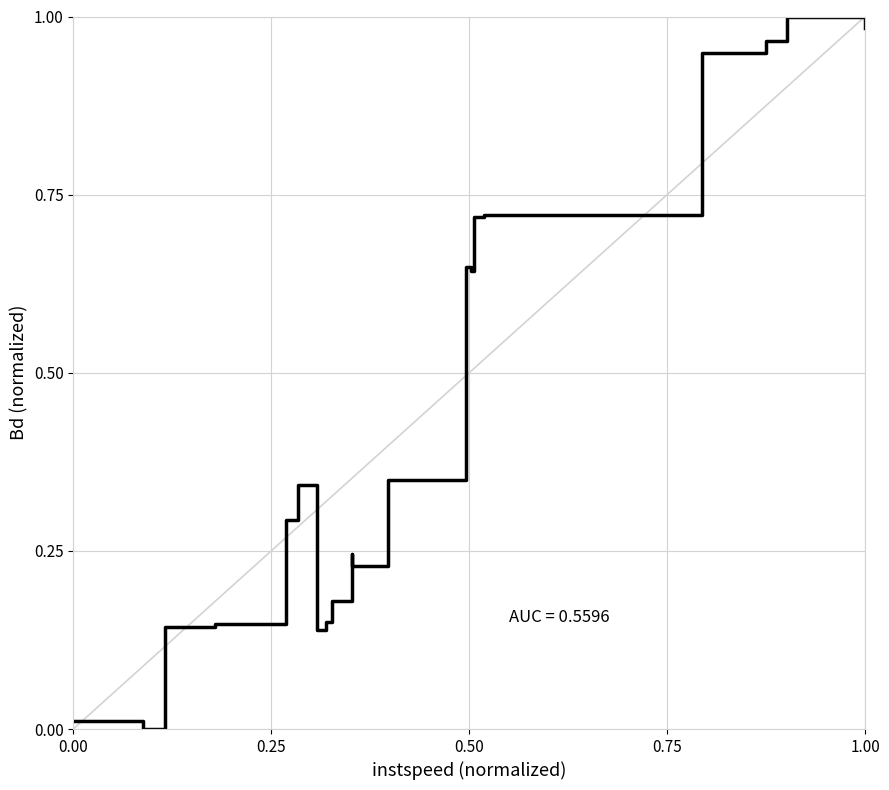

Does the chart have visible grid lines?

Yes